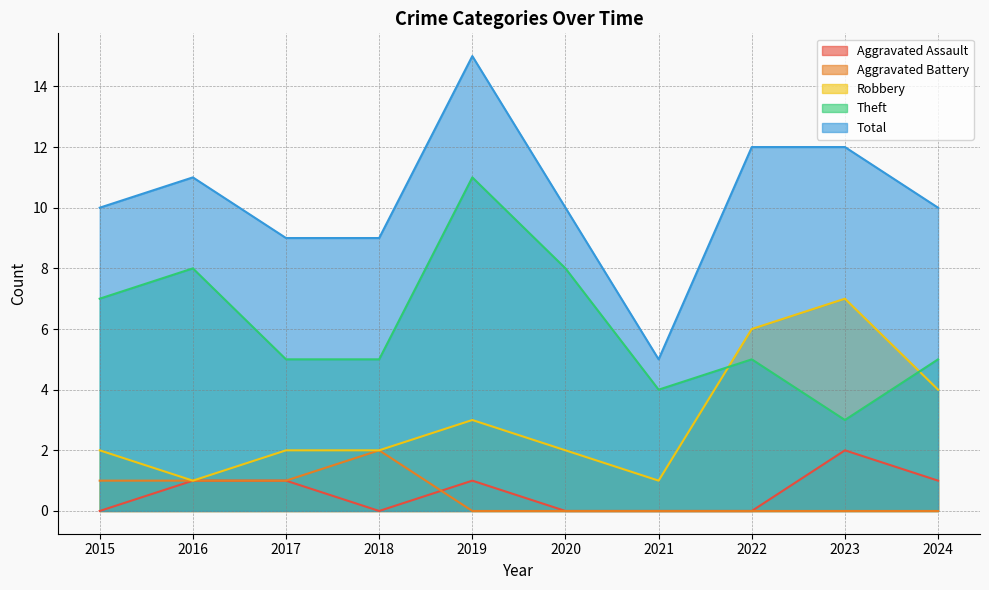

At how many categories does at least one series exceed 8?

9